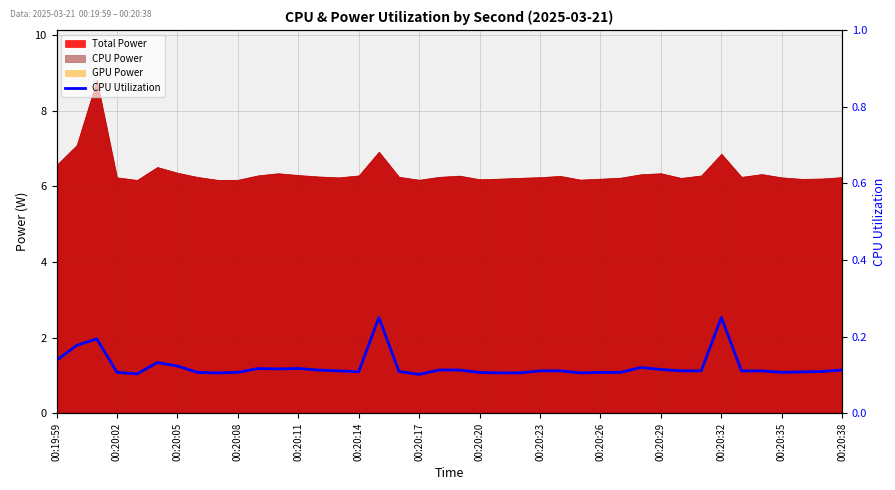

What is the sum of the values at 20 and 39?

0.2